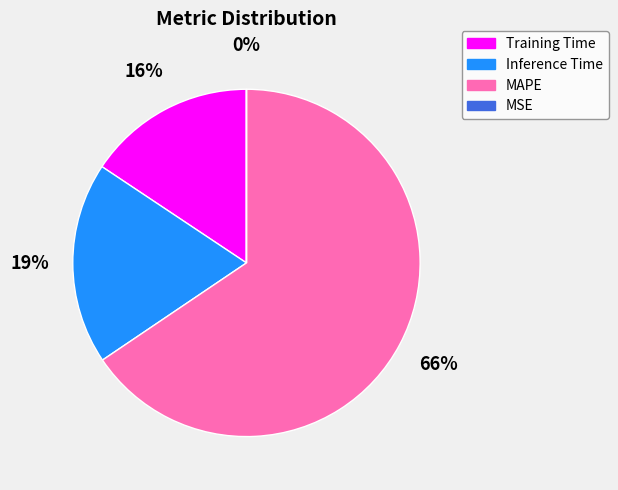

To the nearest percent, what portion does Training Time represent?

16%